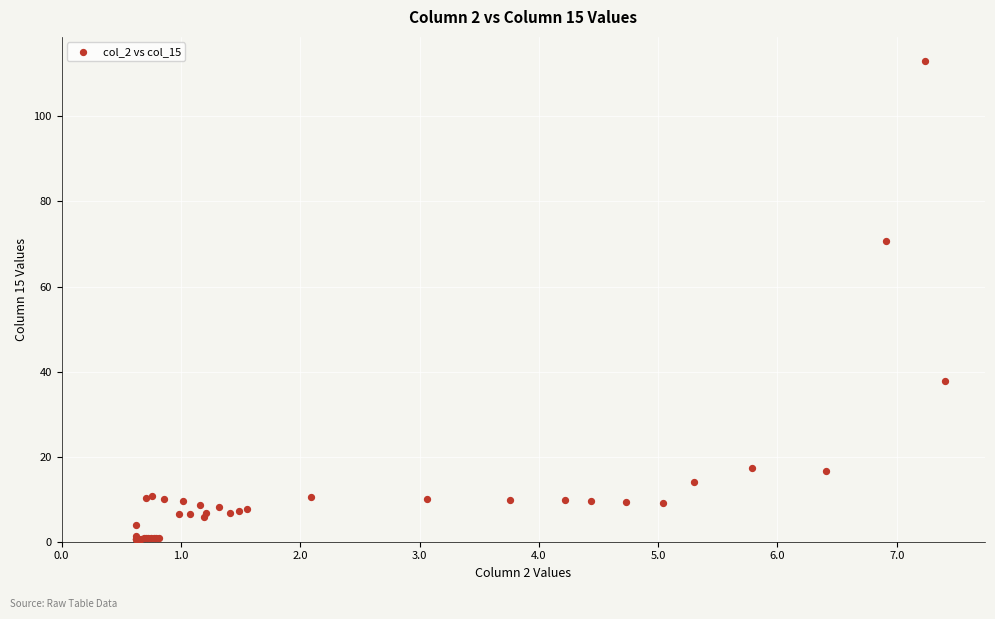

What Y value in the scatter plot is closest to 56?

70.8